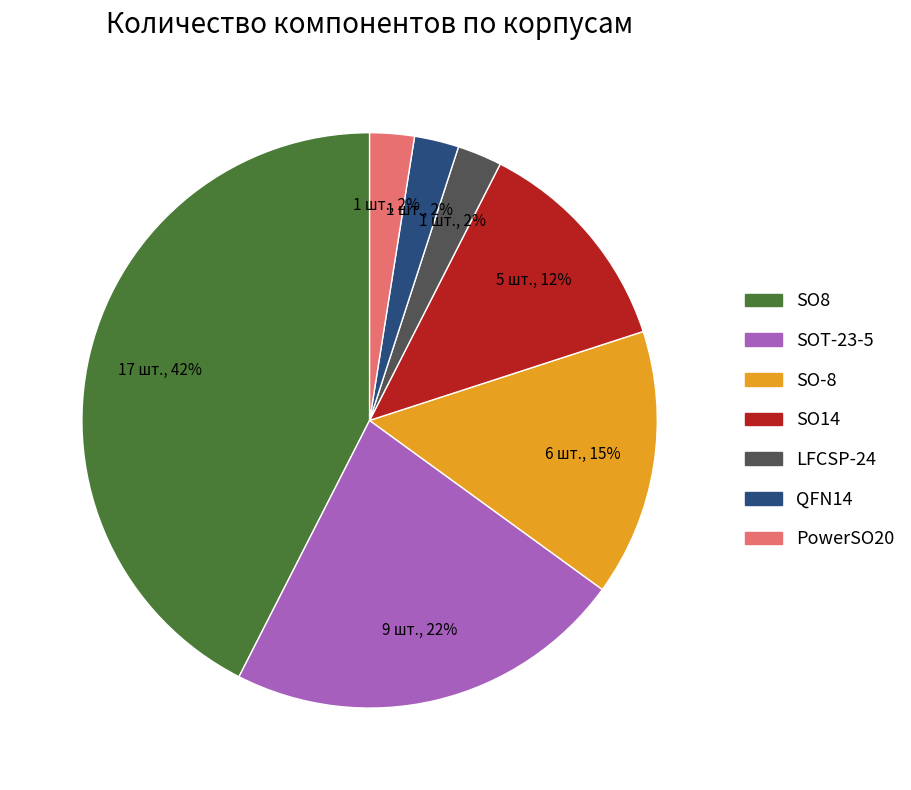

To the nearest percent, what is the average slice percentage?

14%